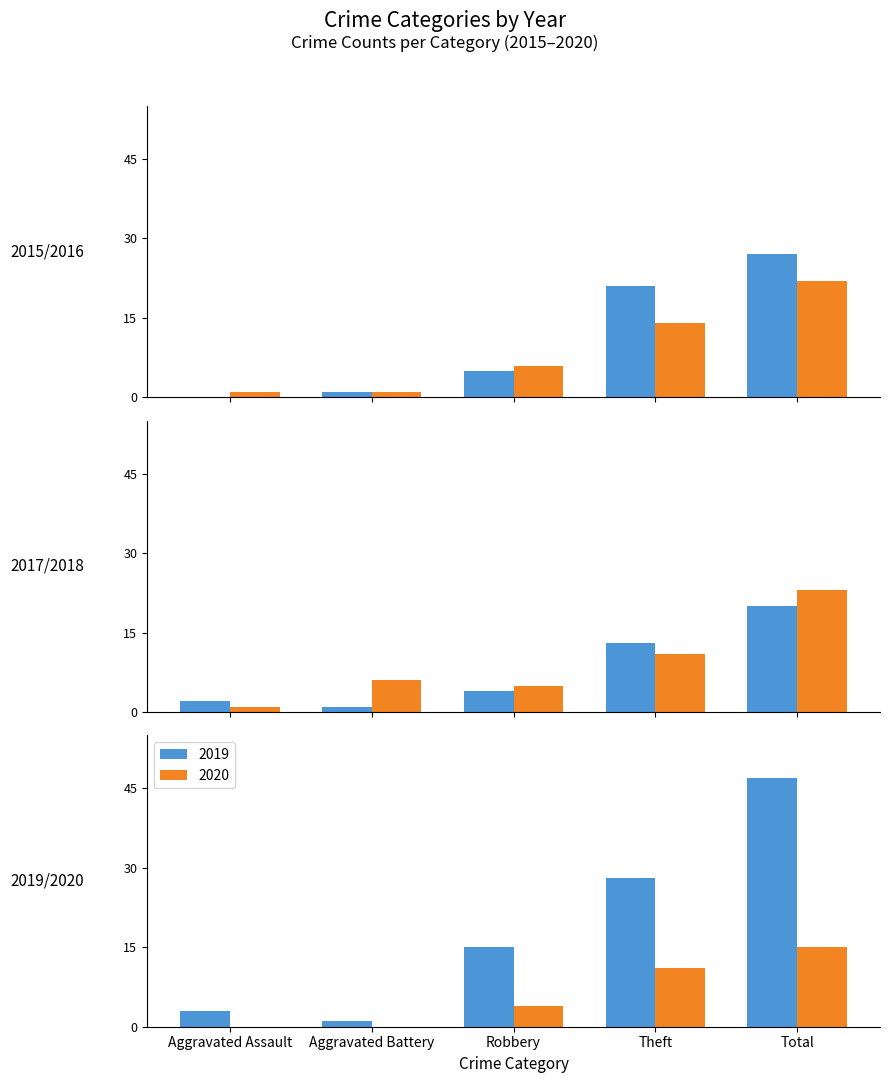

Reading left to right, extract all data points from this chart.

2015: 0	1	5	21	27
2016: 1	1	6	14	22
2017: 2	1	4	13	20
2018: 1	6	5	11	23
2019: 3	1	15	28	47
2020: 0	0	4	11	15